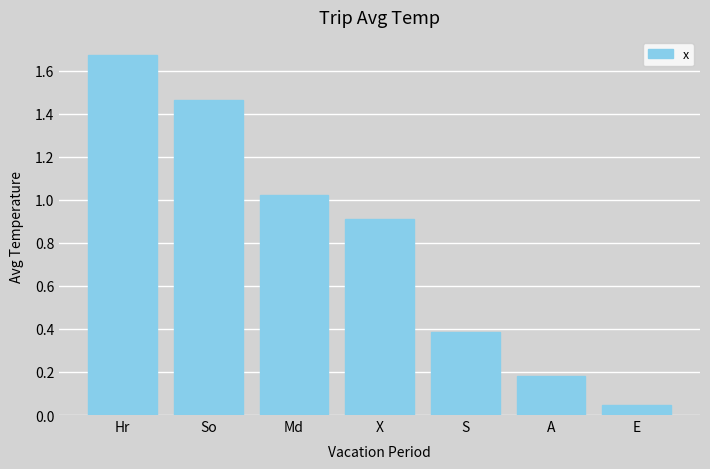

Rank the categories by value from lowest to highest.

E, A, S, X, Md, So, Hr